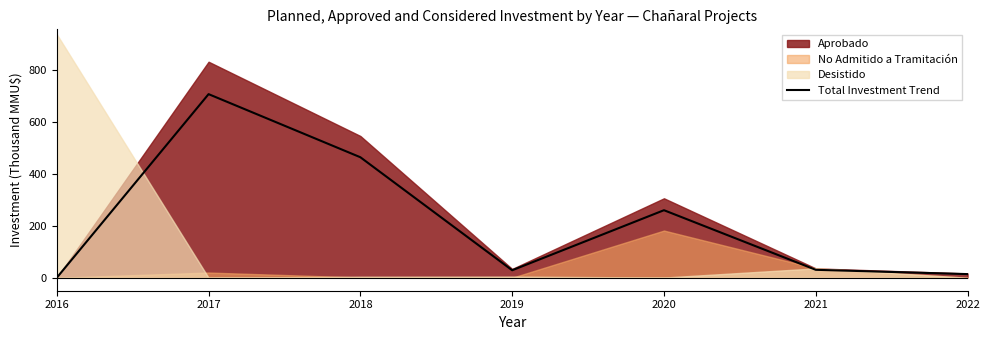

List the labels in order of value, largest first.

2017, 2018, 2020, 2021, 2019, 2022, 2016